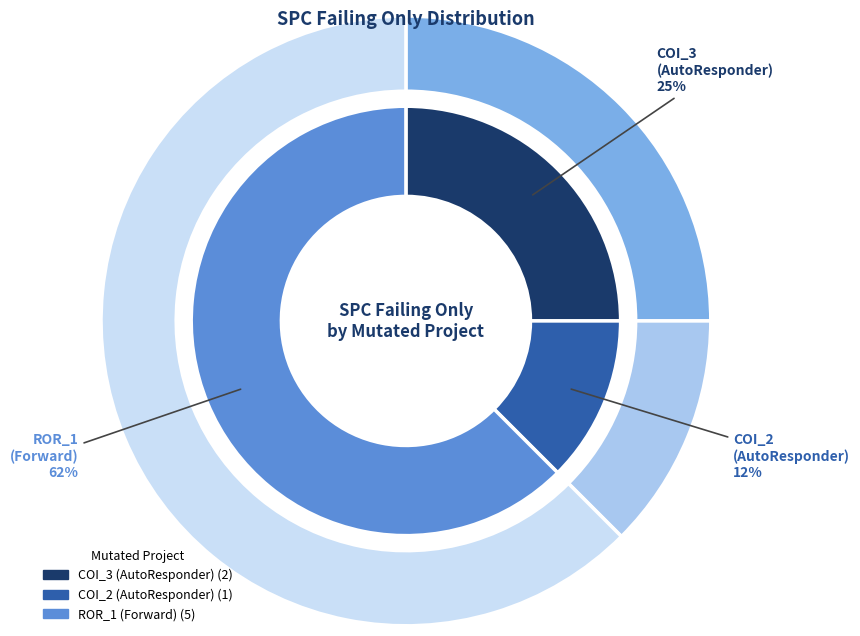

What is the majority slice?

Forward.EmailSystem.Client.ROR_1